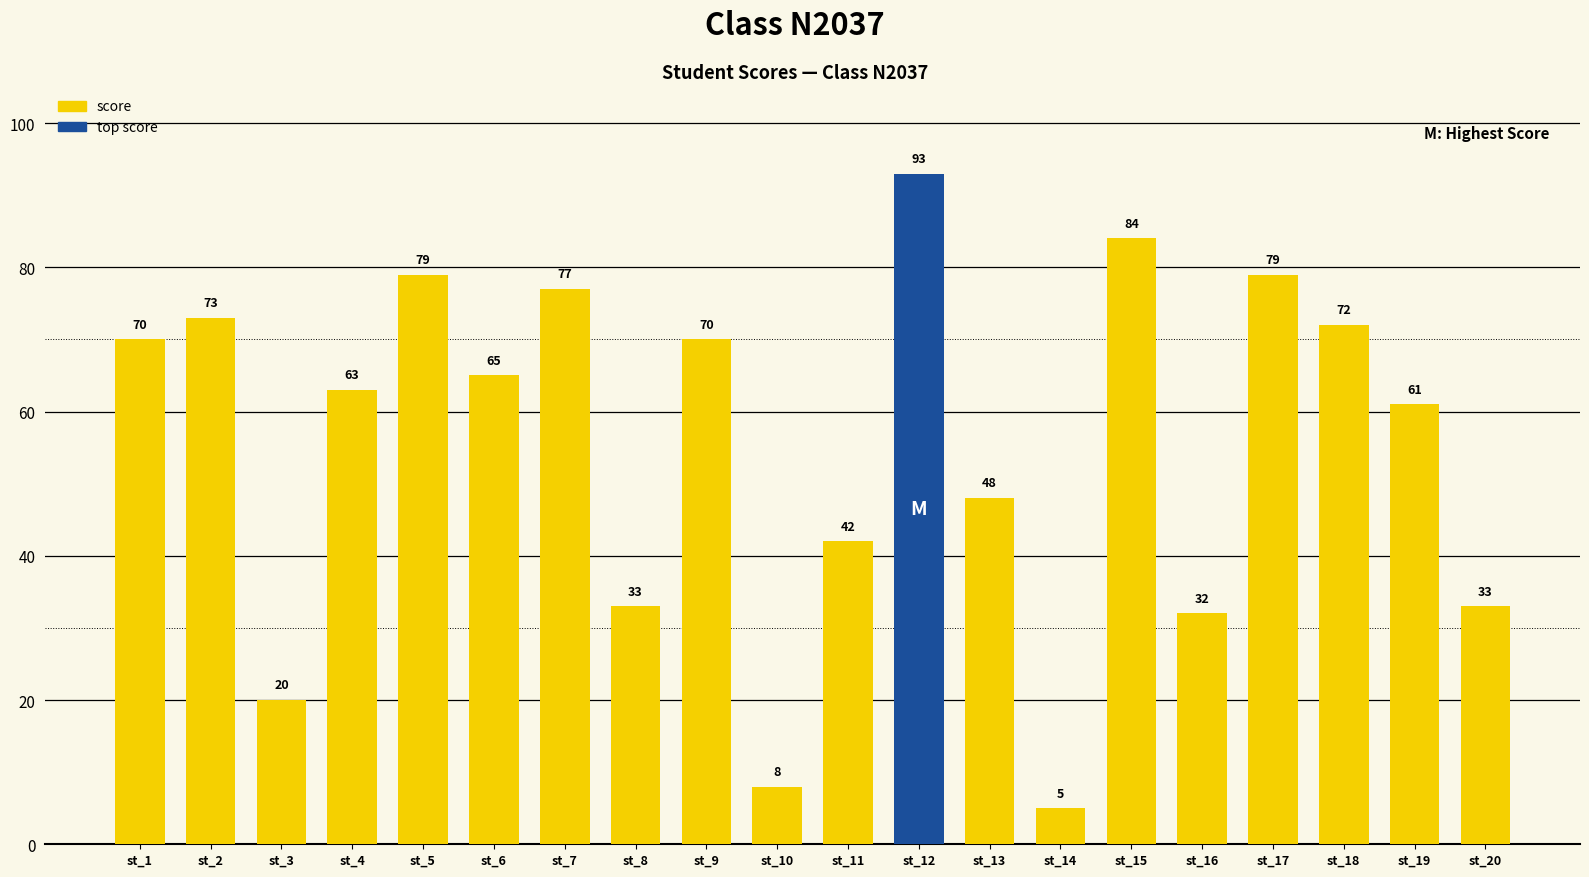

Reading left to right, list all the values displayed in this chart.

70	73	20	63	79	65	77	33	70	8	42	93	48	5	84	32	79	72	61	33